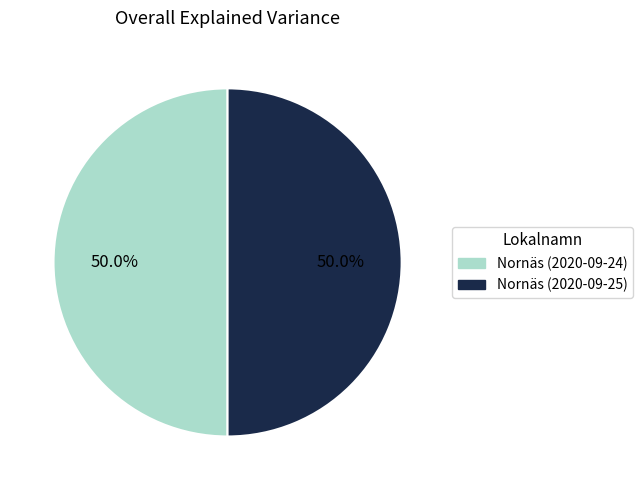

What is the ratio of the value at Nornäs (2020-09-24) to the value at Nornäs (2020-09-25)?

1.0